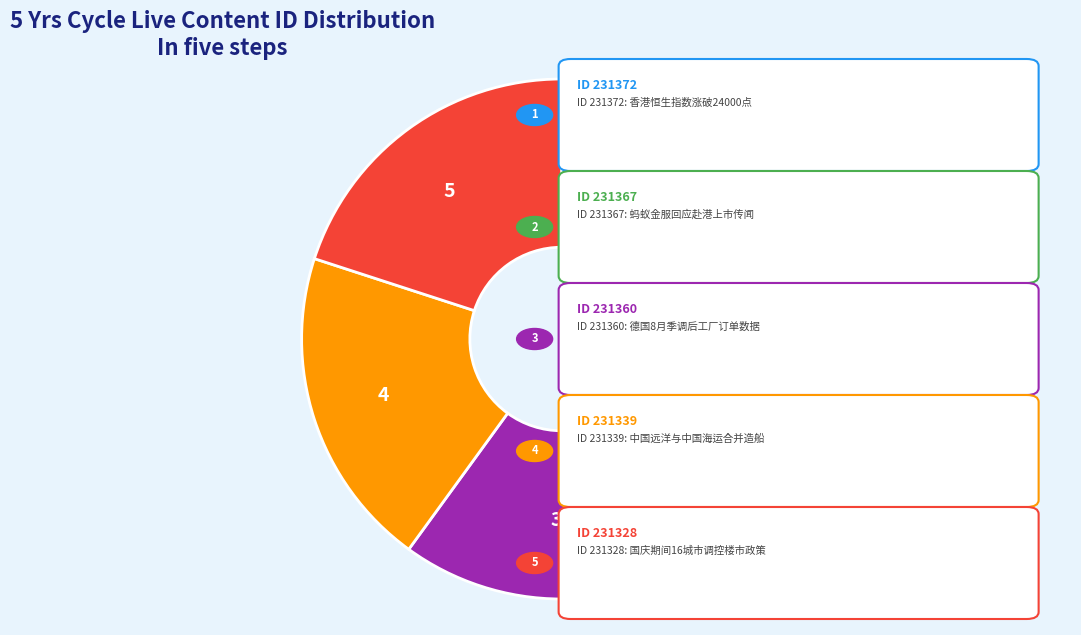

Does any single category account for the majority?

No